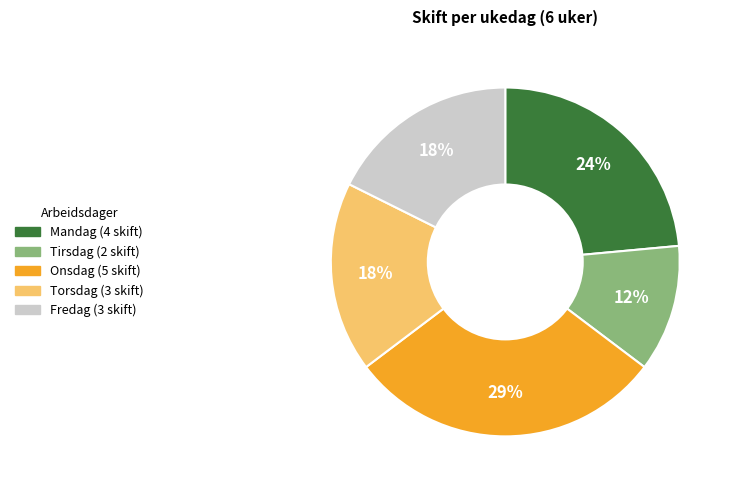

How many slices are in this pie chart?

5